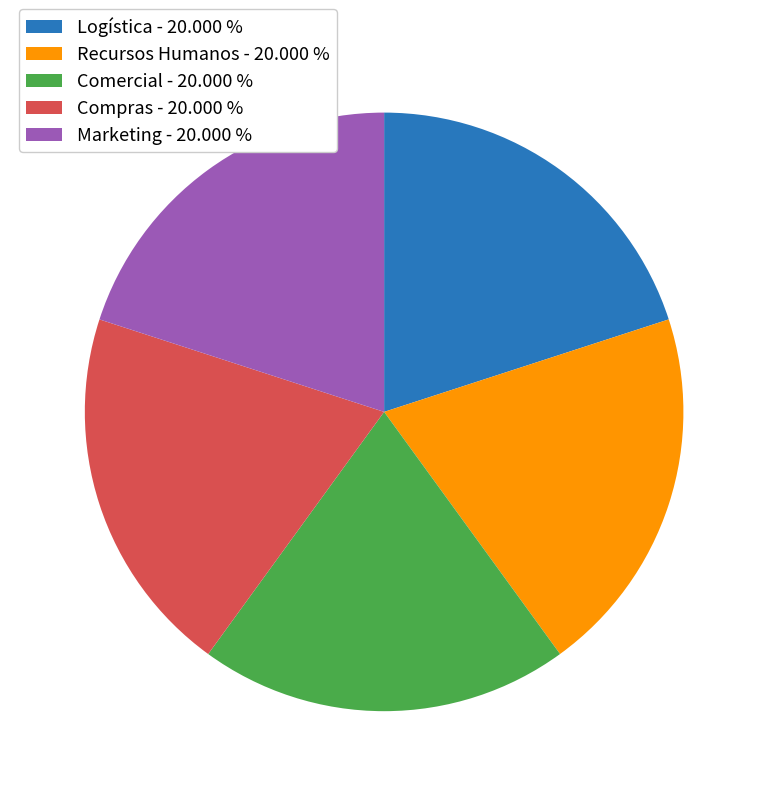

Is there a majority slice in this chart?

No